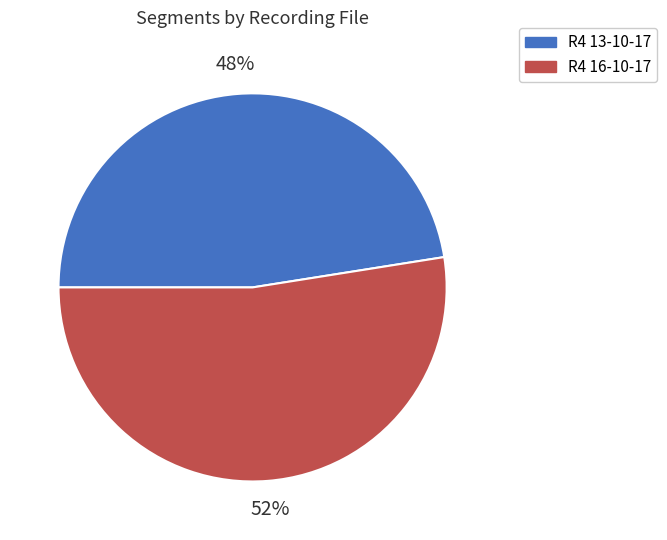

To the nearest percent, what is the average slice percentage?

50%